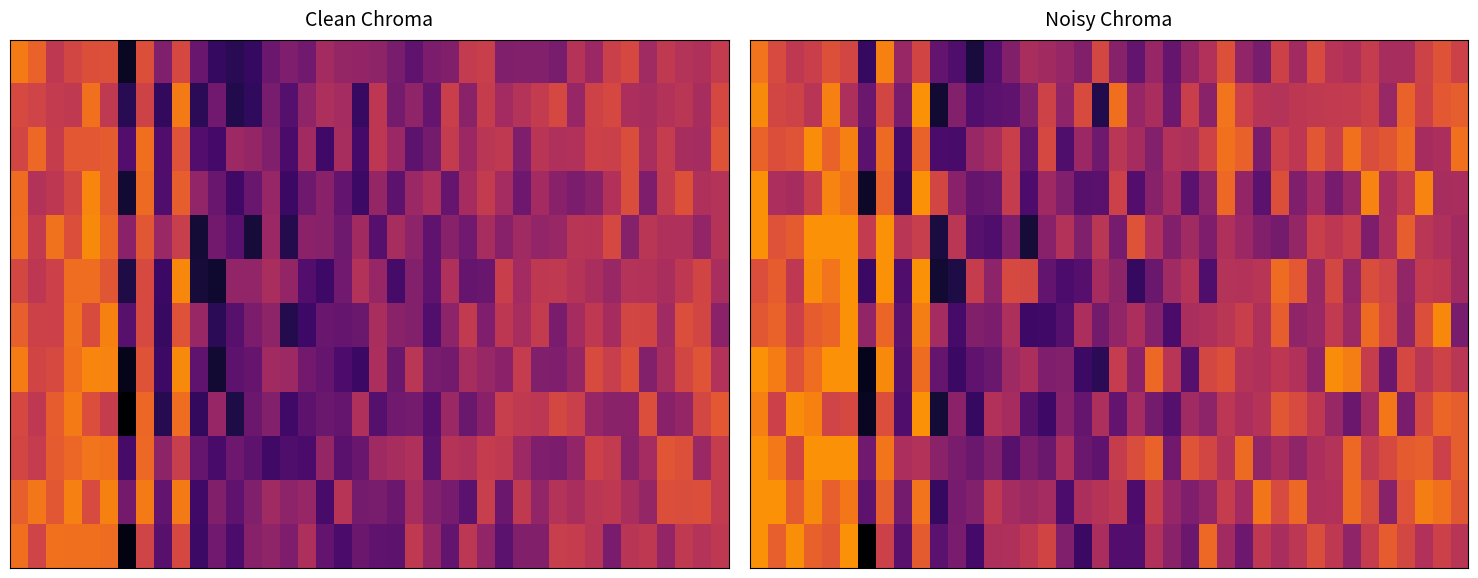

Between 9 and 26, which is larger?

26